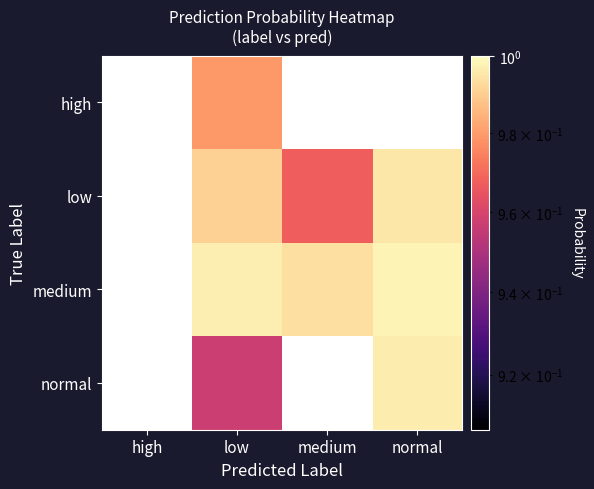

Which has a higher value, normal or medium?

medium